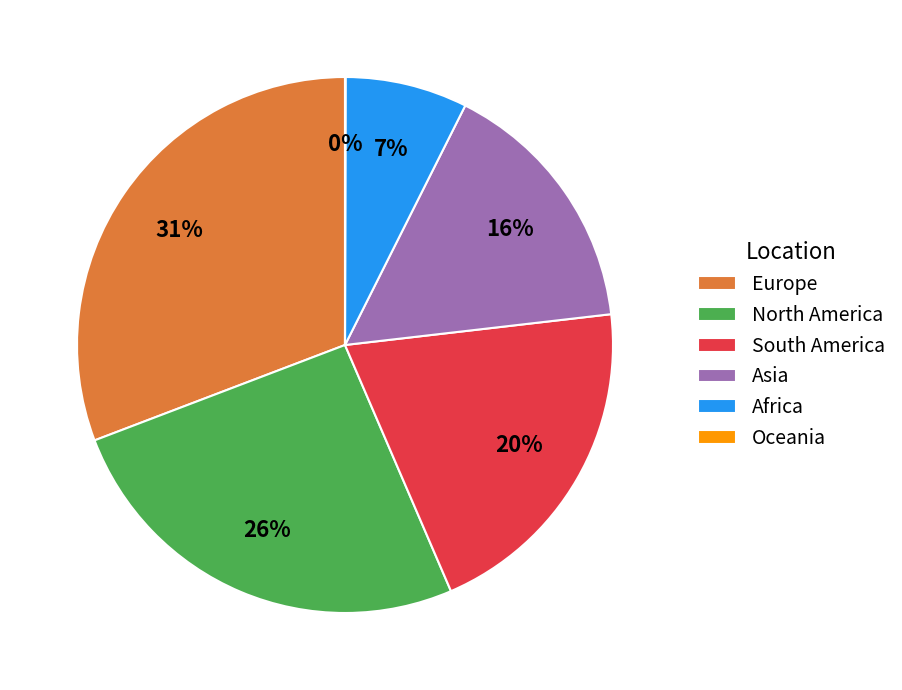

Do North America and Asia together represent more than half of the pie?

No